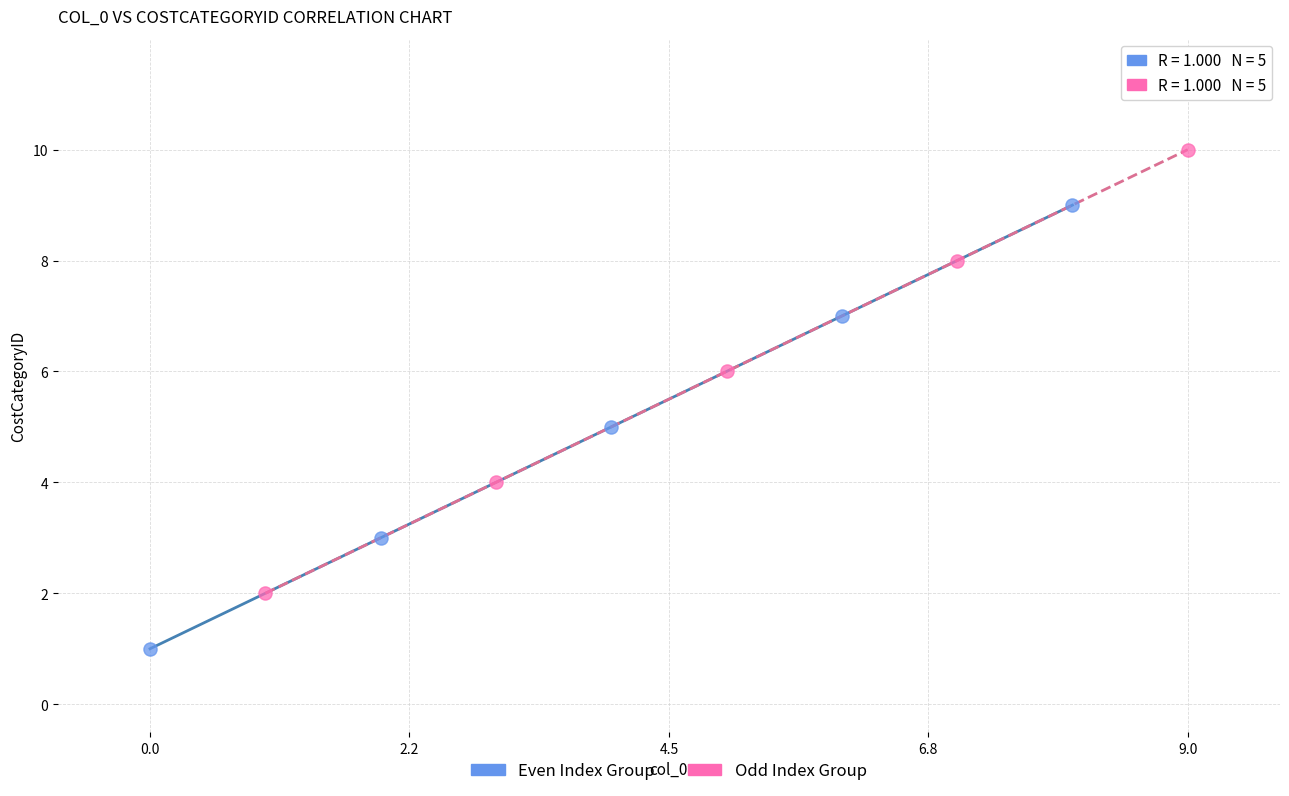

Which series reaches the minimum Y coordinate?

Even Index Group